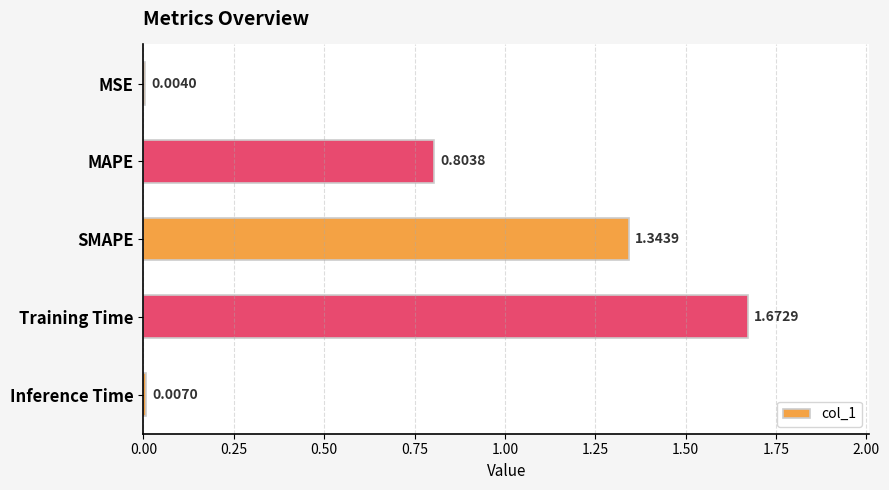

What is the average value?

0.8